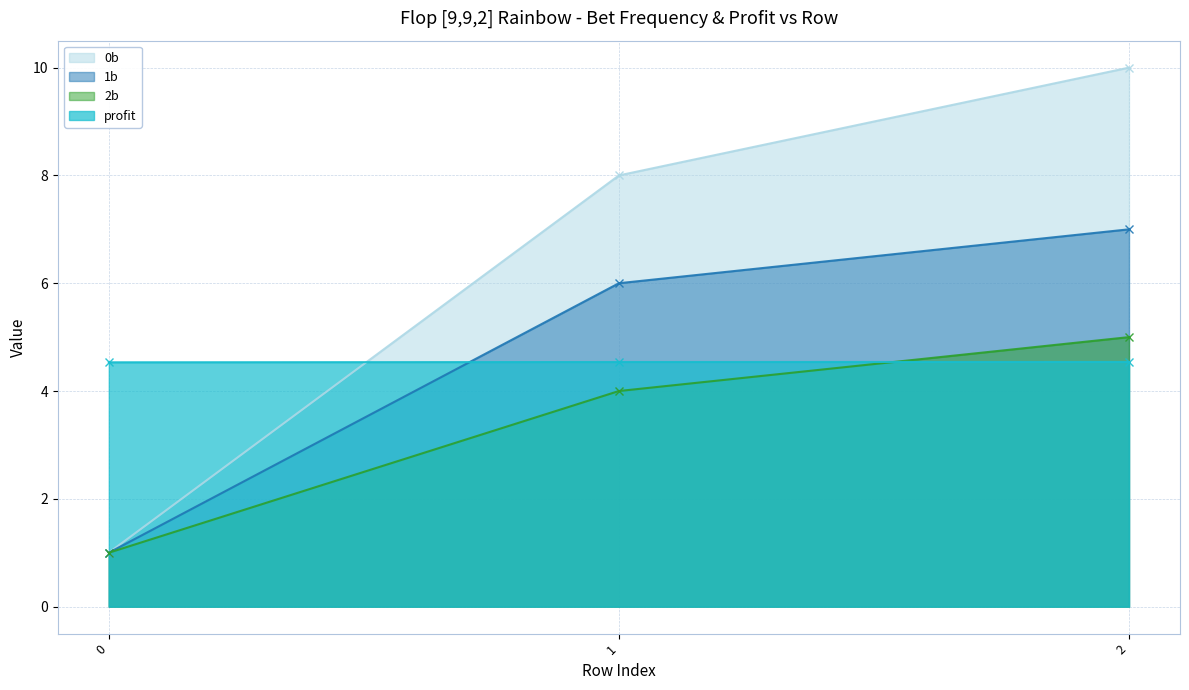

What is the total value across all series at 0?

7.5